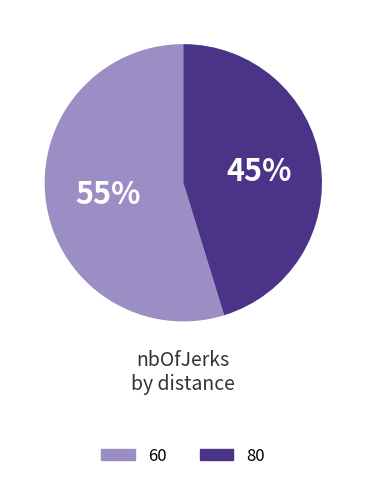

Does 80 account for over 50% of the chart?

No